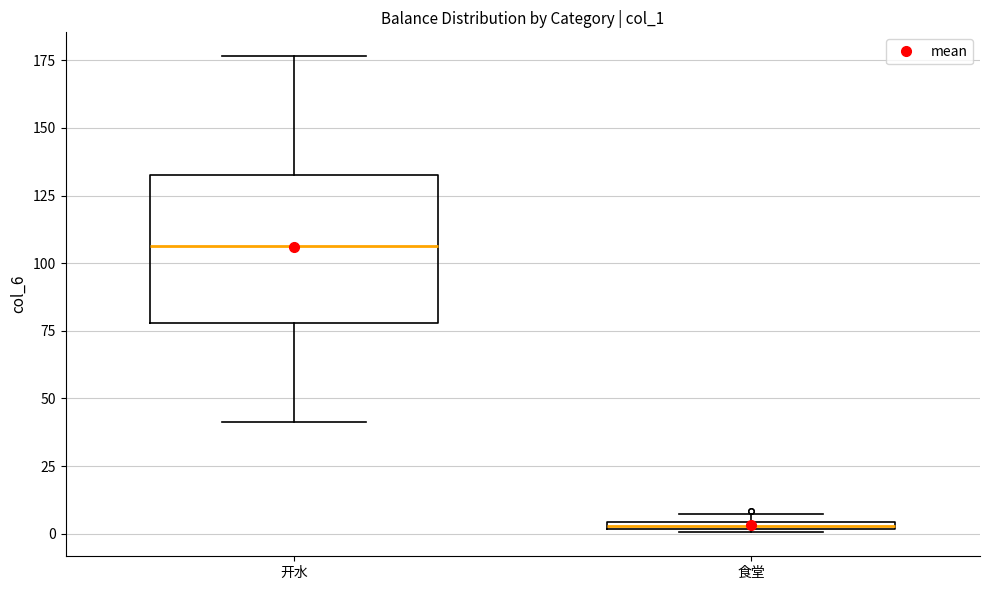

Which box has the lowest median line?

食堂